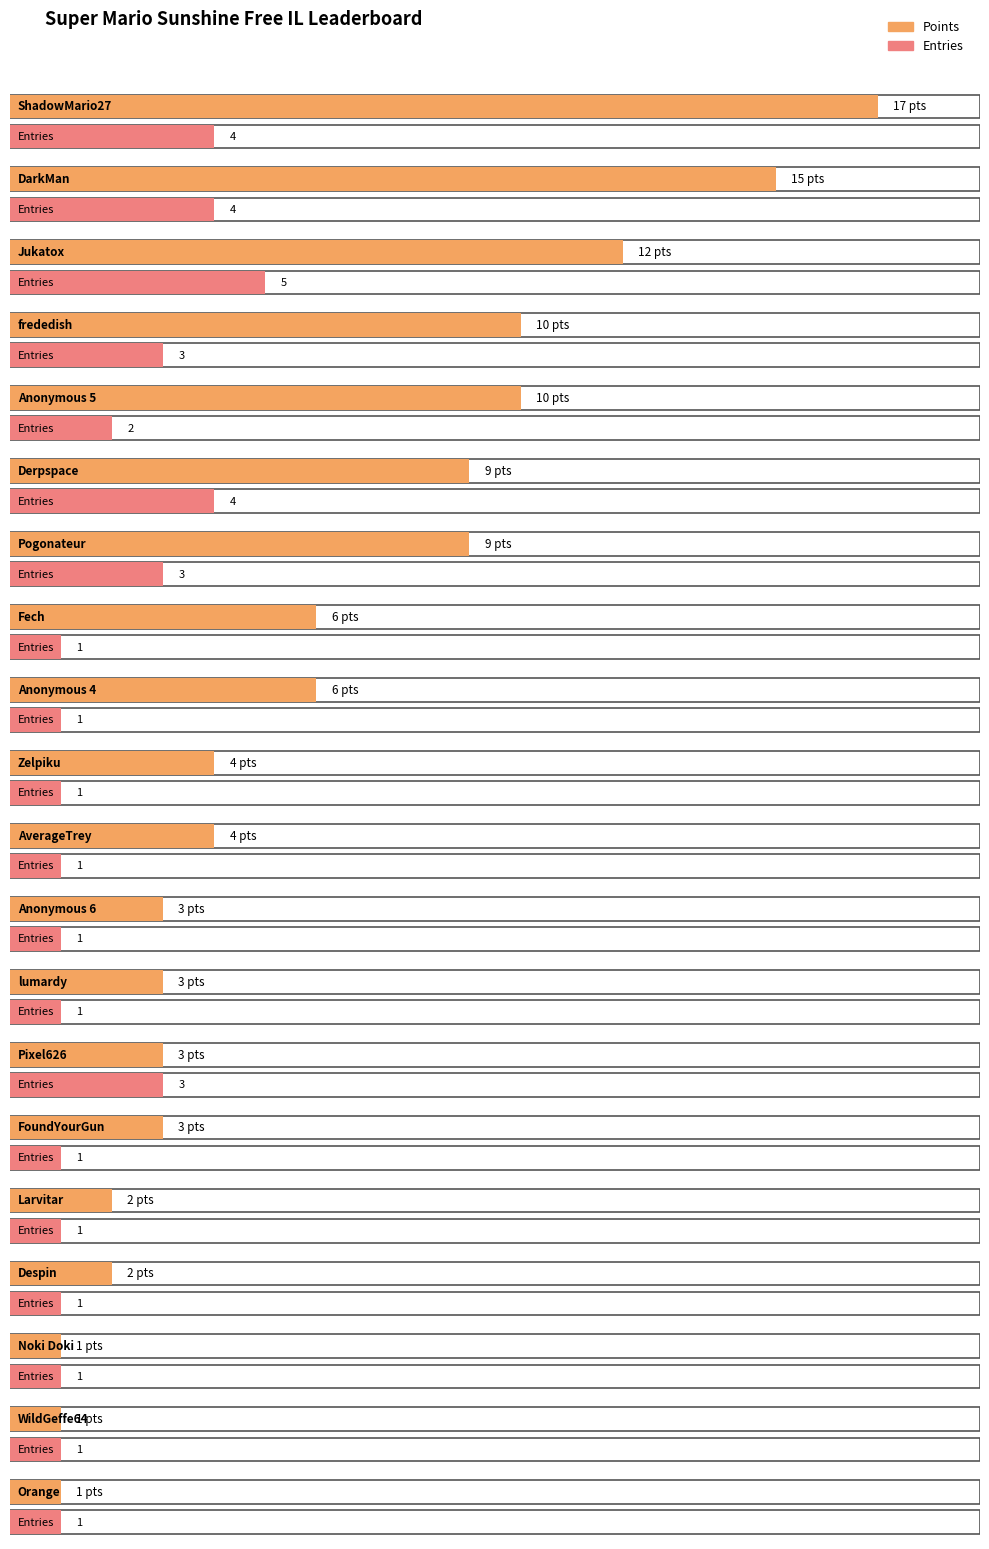

What is the difference between the second highest and second lowest values in the Entries series?

3